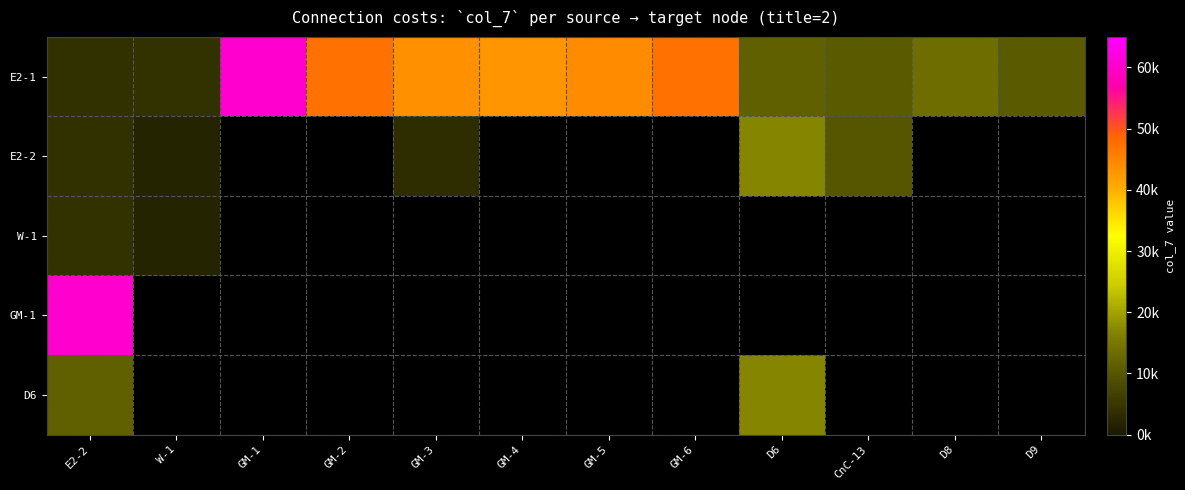

List the series in order of their peak value, highest first.

E2-1, GM-1, E2-2, D6, W-1